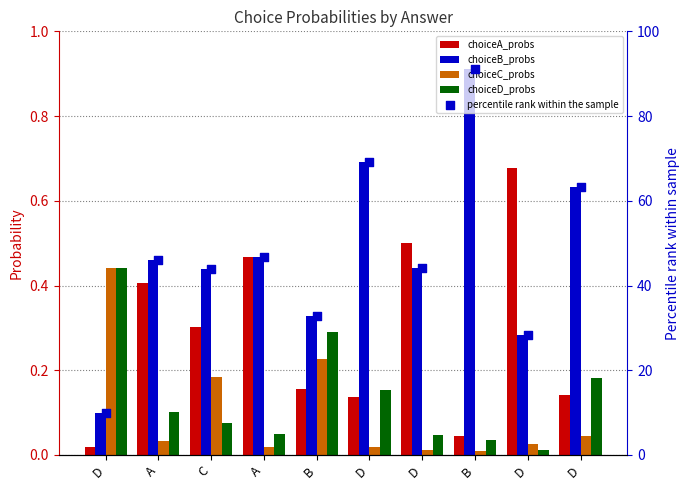

Which series has the largest total across all categories?

percentile rank within the sample